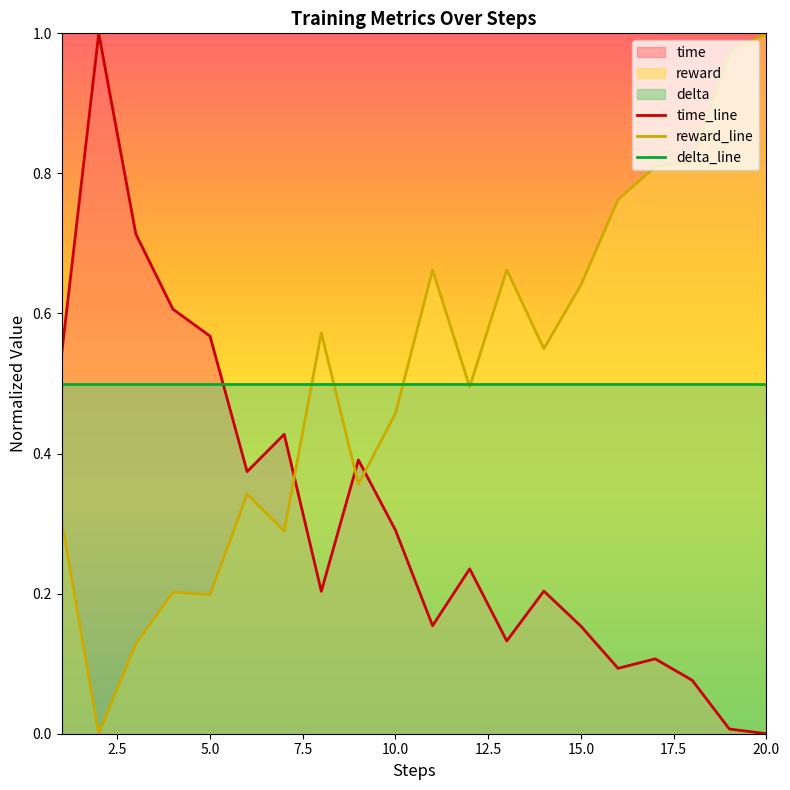

True or false: reward_line and delta_line intersect in this chart.

True